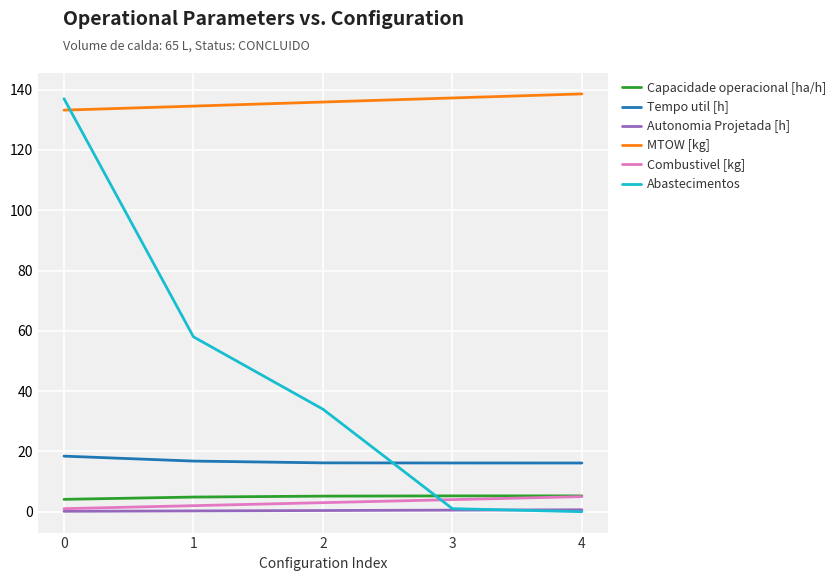

Between which two adjacent categories do Capacidade operacional [ha/h] and Abastecimentos first intersect?

2 and 3